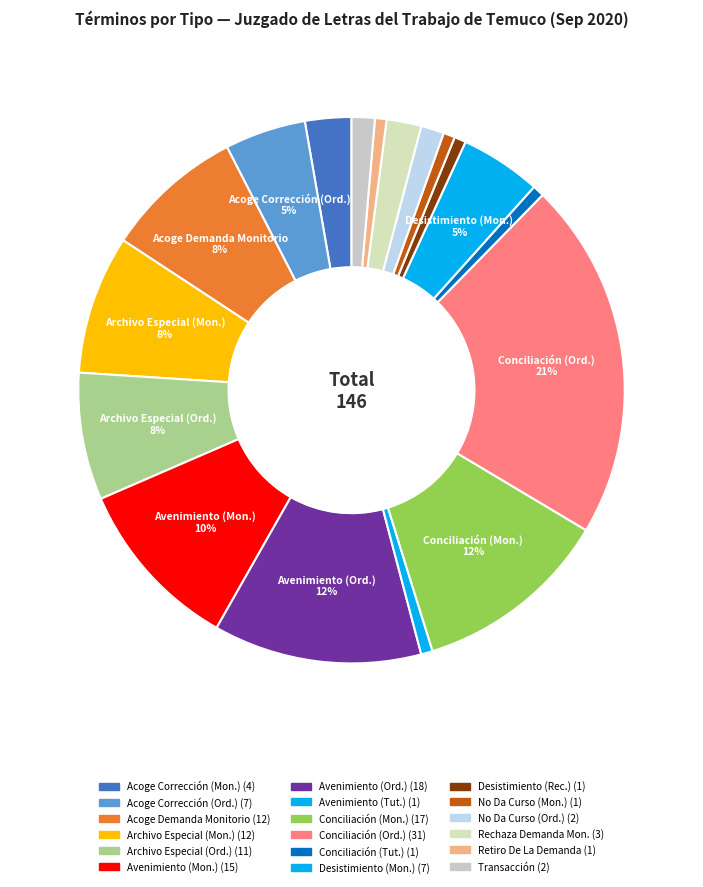

To the nearest percent, what is the average slice percentage?

6%